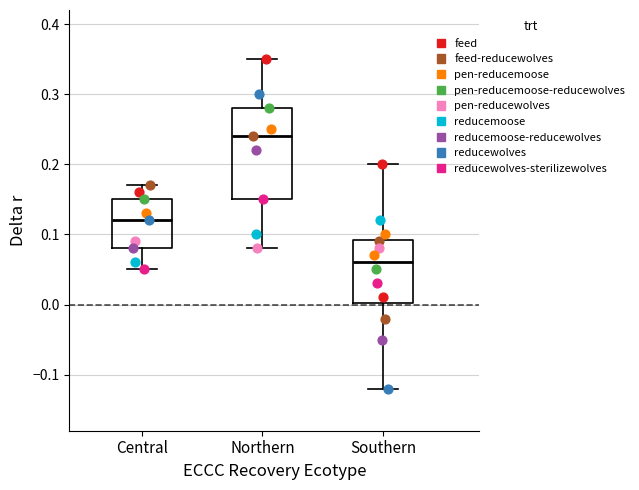

Reading left to right, transcribe this box plot: for each box, give where its median line is, the range the box spans, and where its two whiskers end, as read against the y-axis. The values are not printed on the chart, so give them approximately, as read against the axis.

Central: median 0.12, box 0.08 to 0.15, whiskers 0.05 to 0.17
Northern: median 0.24, box 0.15 to 0.28, whiskers 0.08 to 0.35
Southern: median 0.06, box 0.00 to 0.09, whiskers -0.12 to 0.20